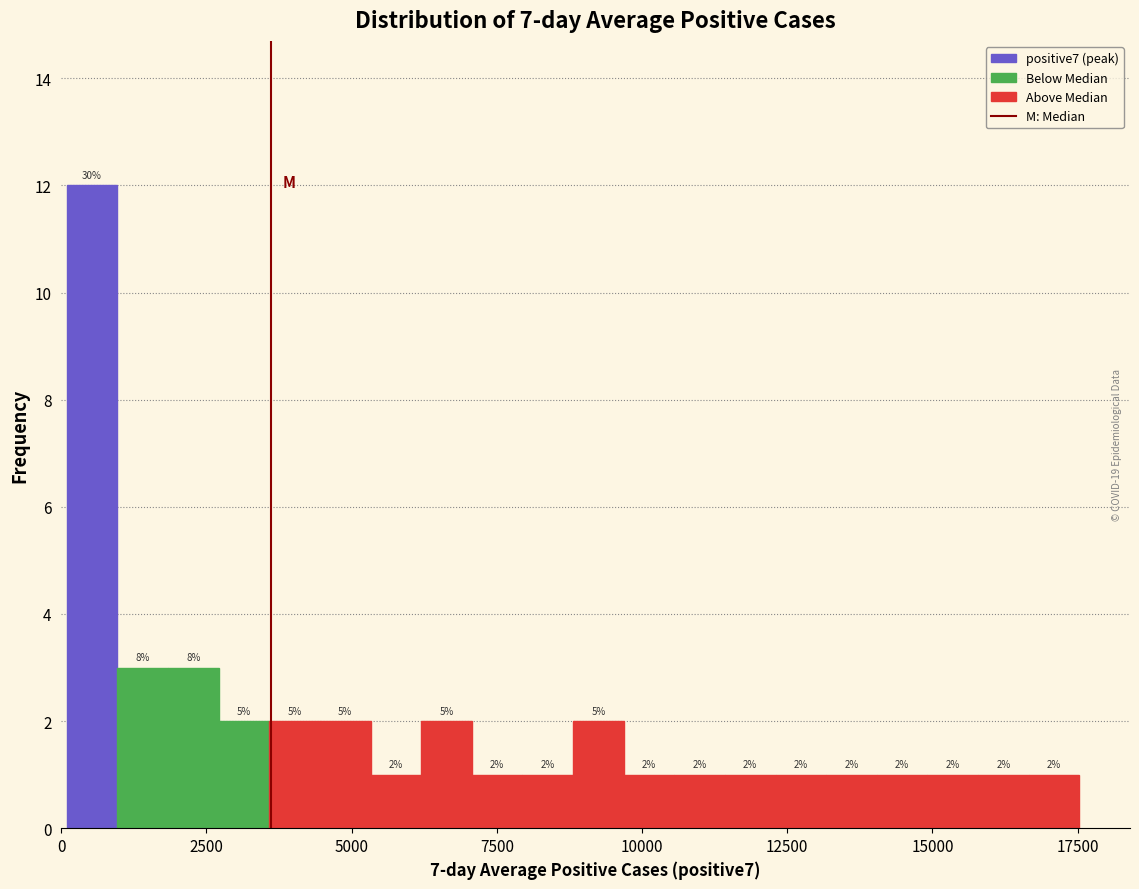

Around what value on the x-axis is the tallest bar? Give the approximate position of its centre, as read against the axis.

500